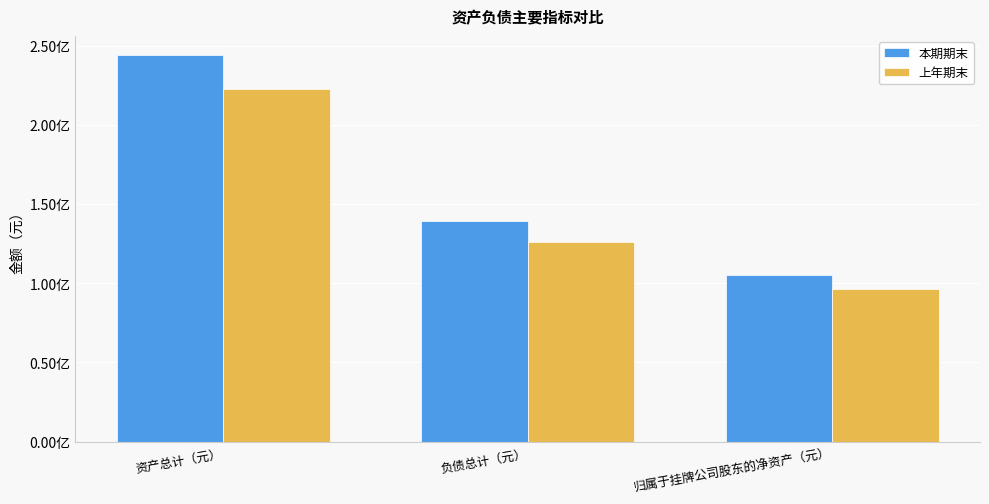

At how many categories does at least one series exceed 213276447?

1